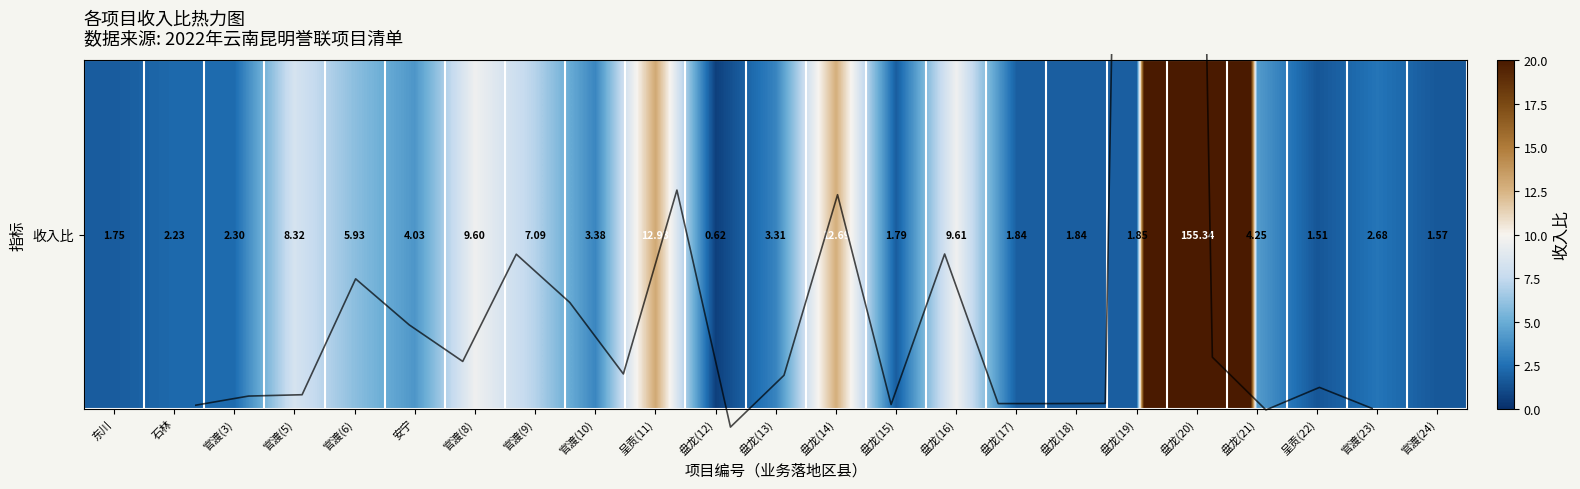

The 收入比 series shows 2.5 at 盘龙(17). True or false?

False